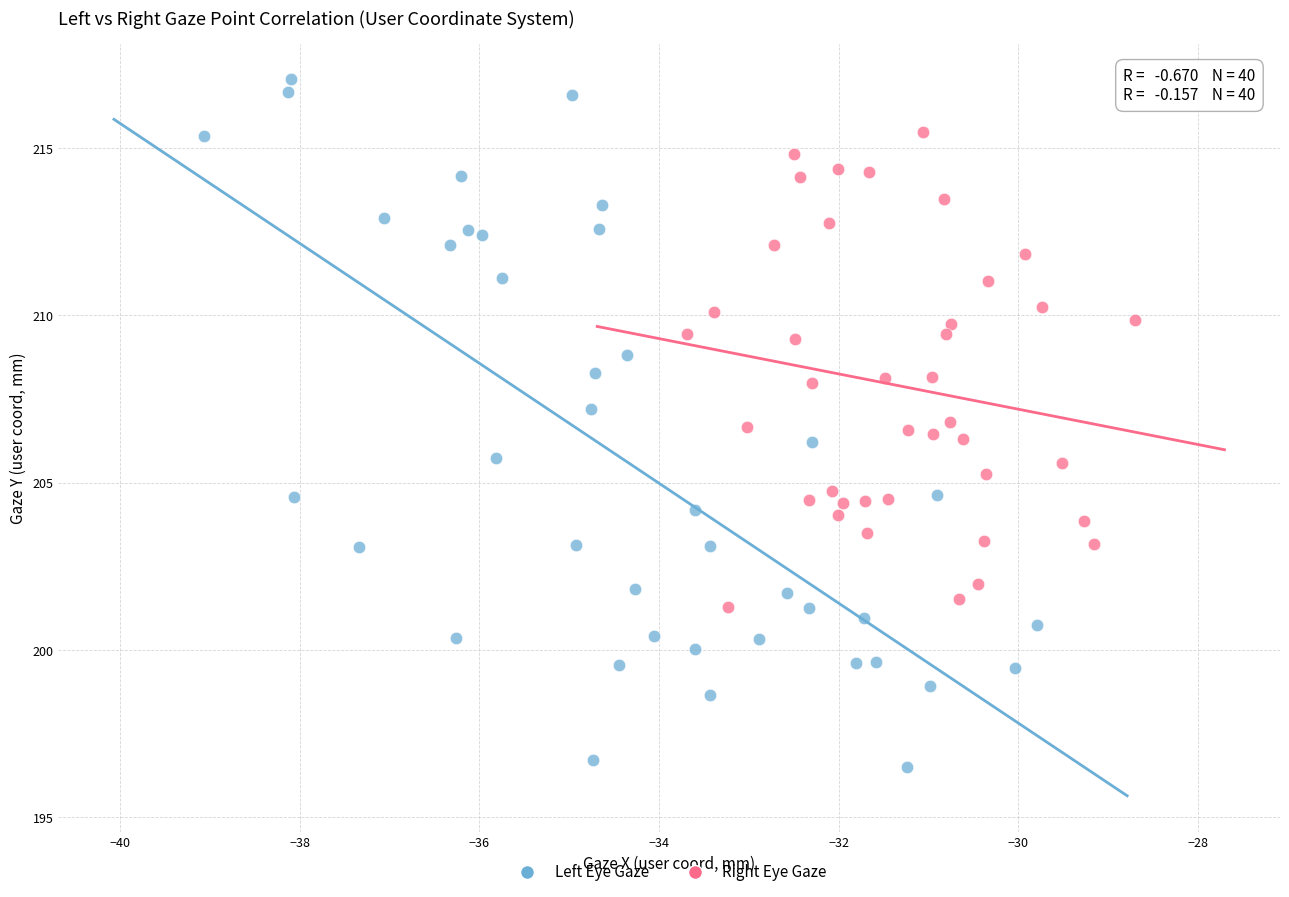

Which series reaches the maximum Y coordinate?

Left Eye Gaze